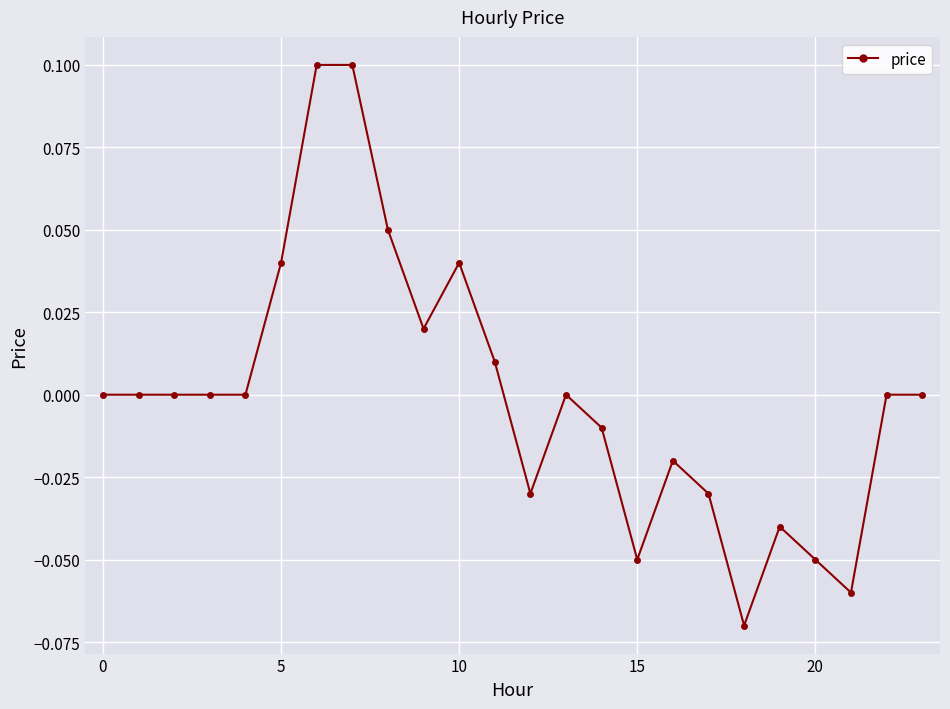

True or false: the data has more than 0 interior local peaks.

True